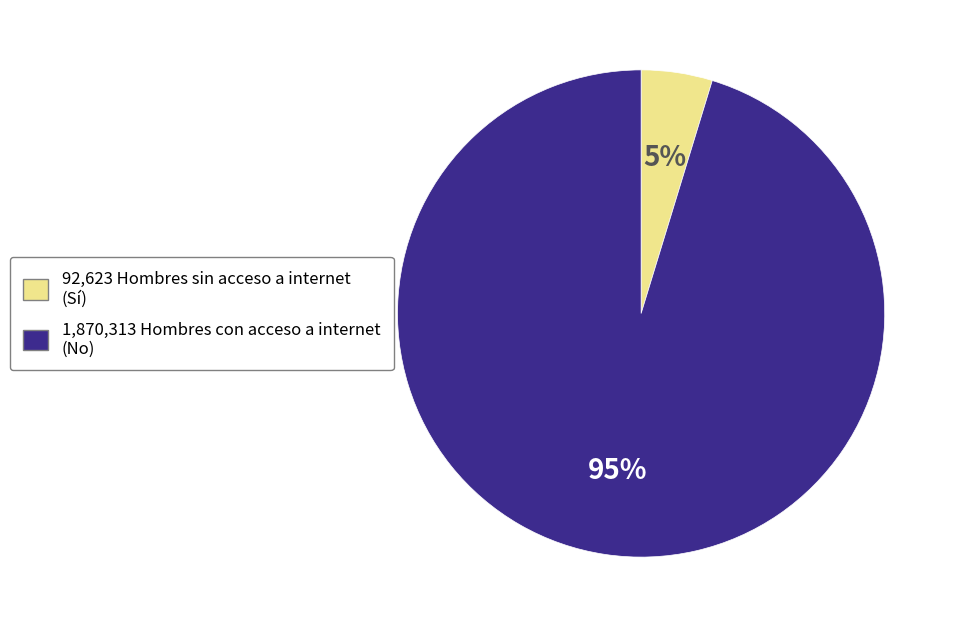

To the nearest percent, what is the average slice percentage?

50%